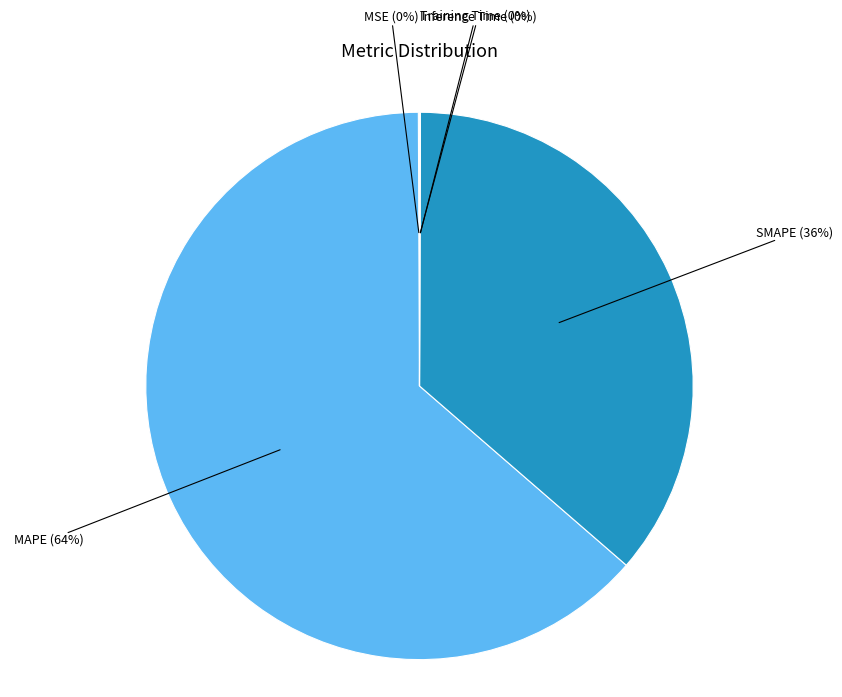

Does any single category account for the majority?

Yes